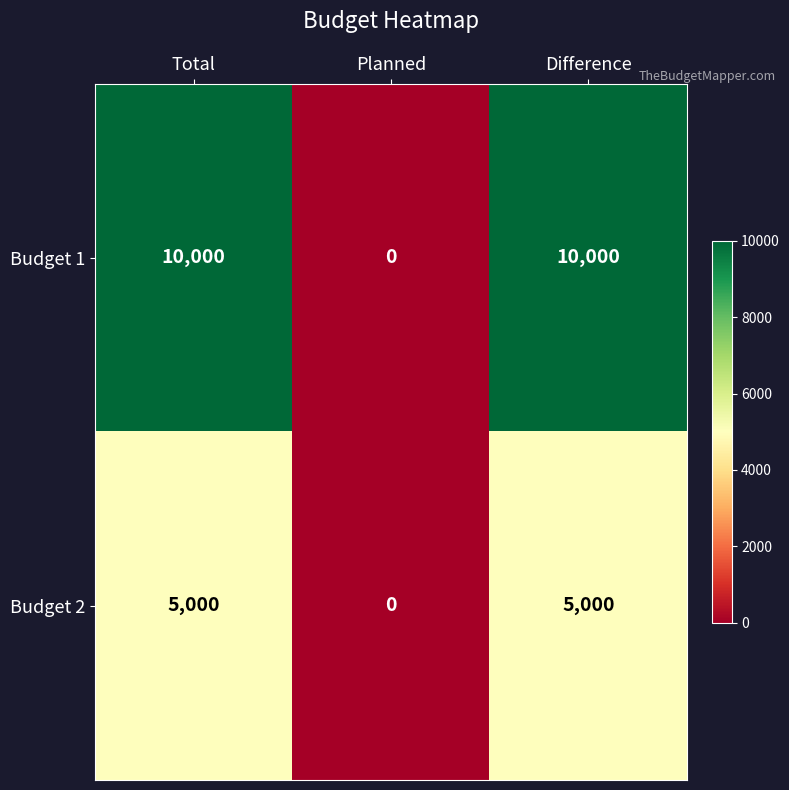

How many Budget 2 values are between 0 and 5000?

3